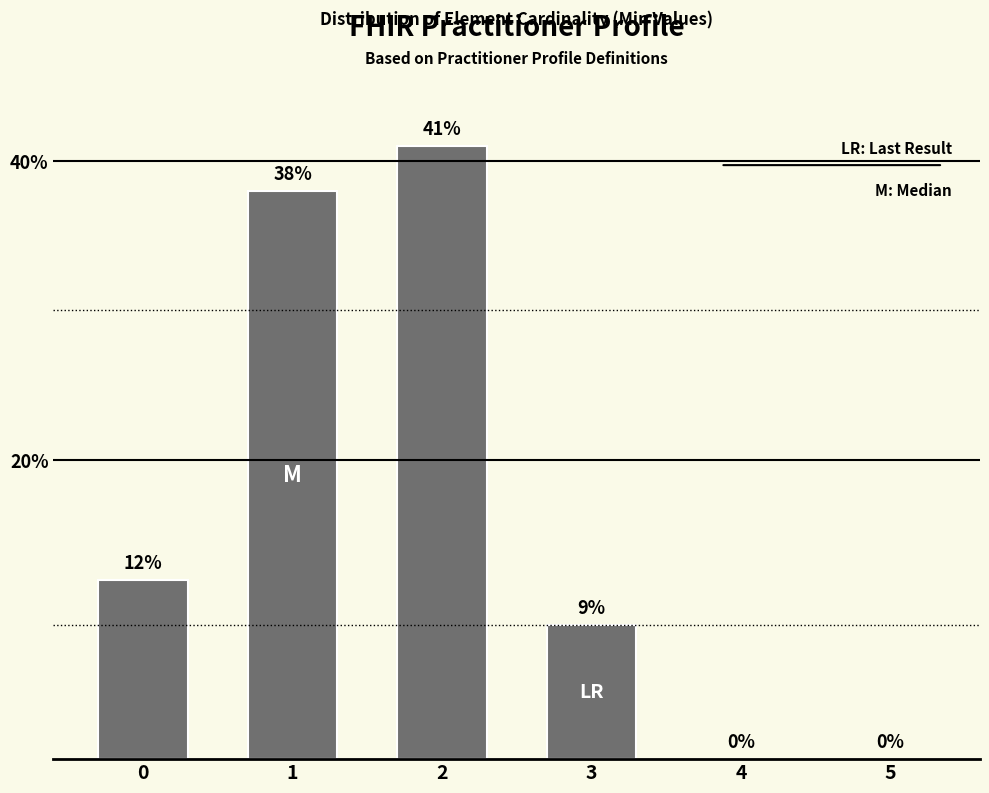

Reading right to left, extract all data points from this chart.

5=0	4=0	3=9	2=41	1=38	0=12